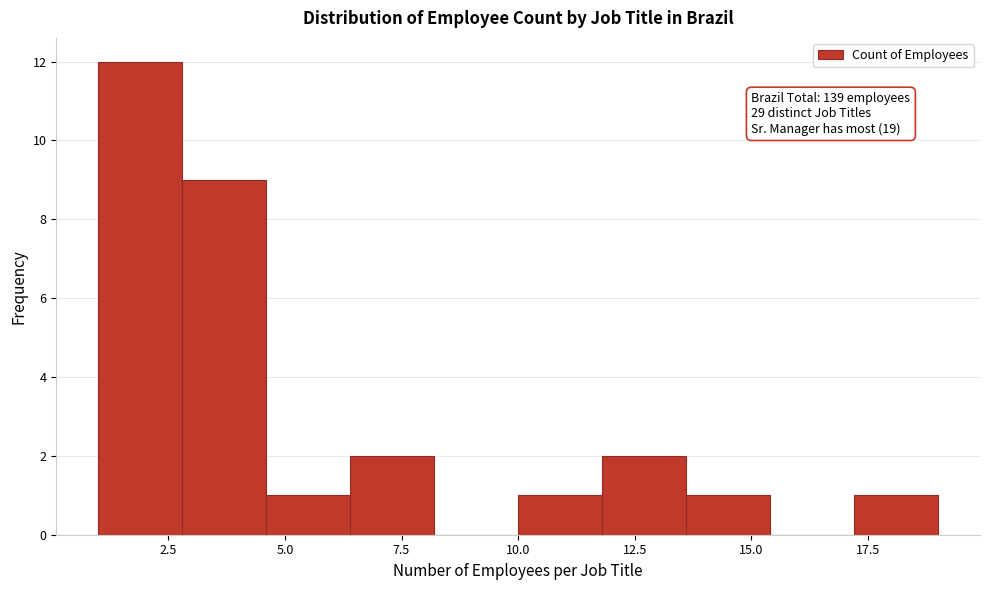

Around what value on the x-axis is the tallest bar? Give the approximate position of its centre, as read against the axis.

2.0